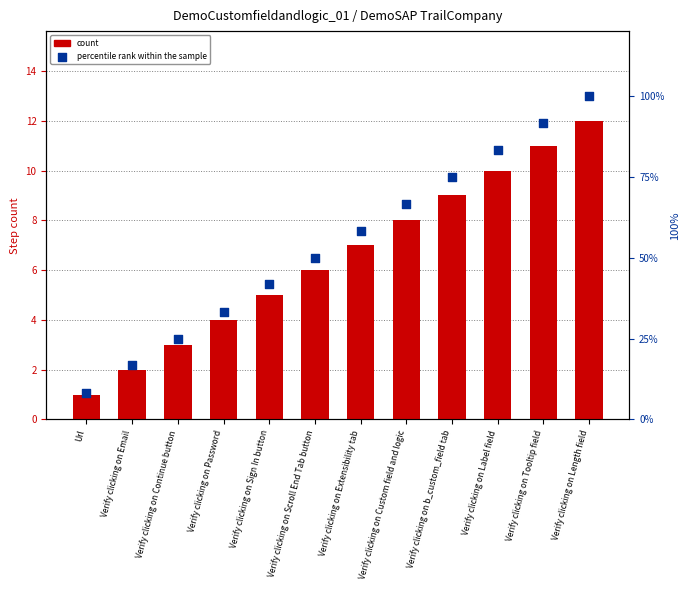

At which category is the sum across all series the highest?

Verify clicking on Length field